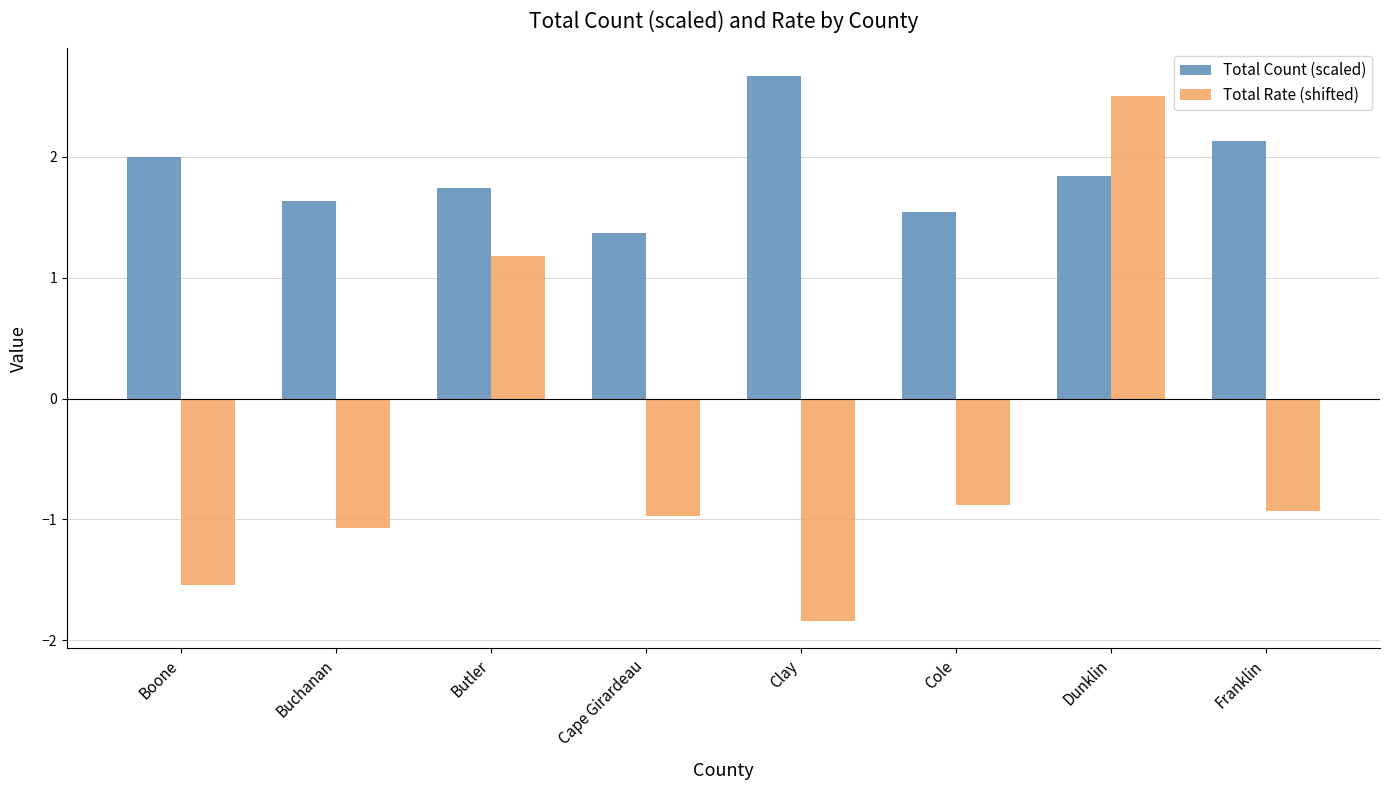

Reading left to right, transcribe all the data shown in this chart.

Total Count (scaled): Boone=2.0	Buchanan=1.6	Butler=1.7	Cape Girardeau=1.4	Clay=2.7	Cole=1.5	Dunklin=1.8	Franklin=2.1
Total Rate (shifted): Boone=-1.5	Buchanan=-1.1	Butler=1.2	Cape Girardeau=-1.0	Clay=-1.8	Cole=-0.9	Dunklin=2.5	Franklin=-0.9